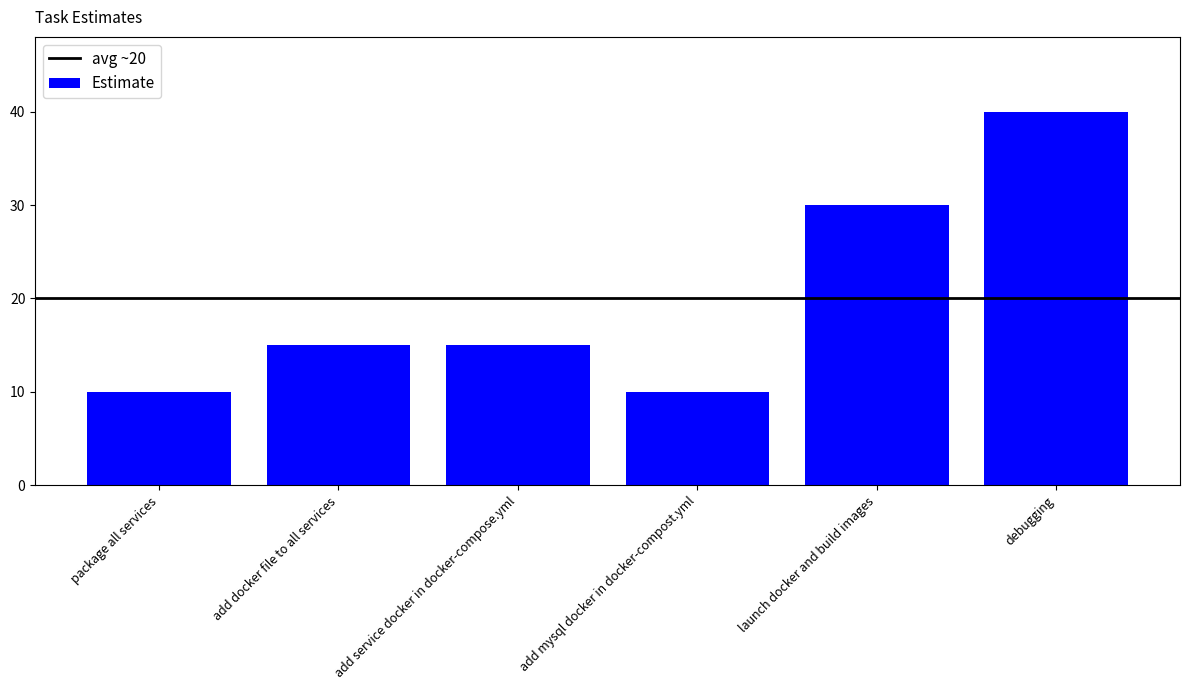

What is the change in value from package all services to add docker file to all services?

+5